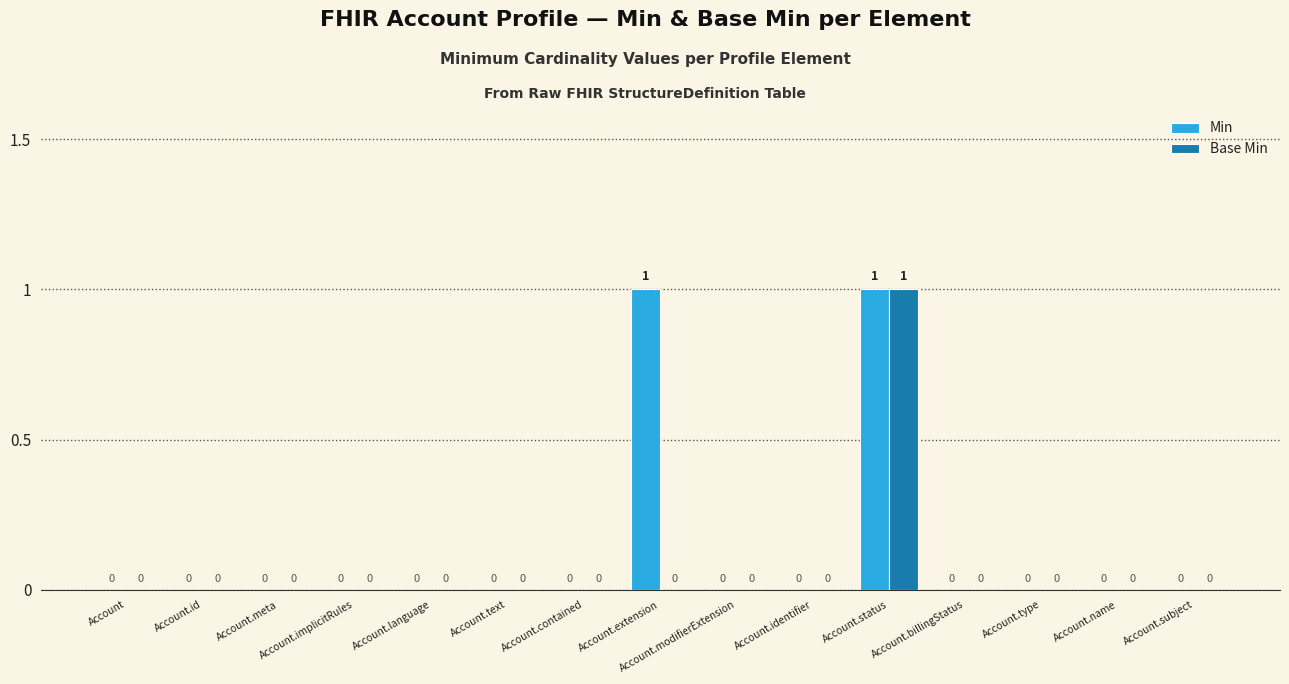

Between Account.contained and Account.extension, which series saw the biggest shift?

Min